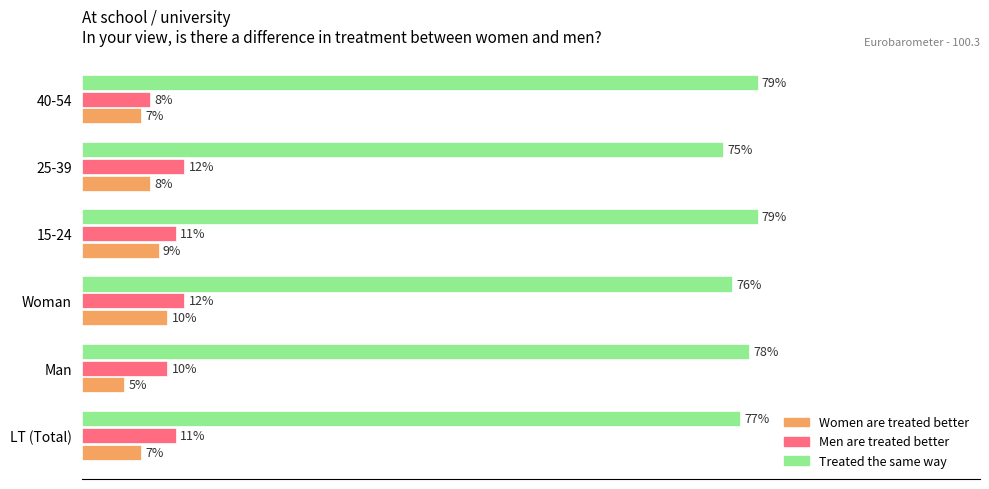

Which label corresponds to the smallest value in the chart?

Man